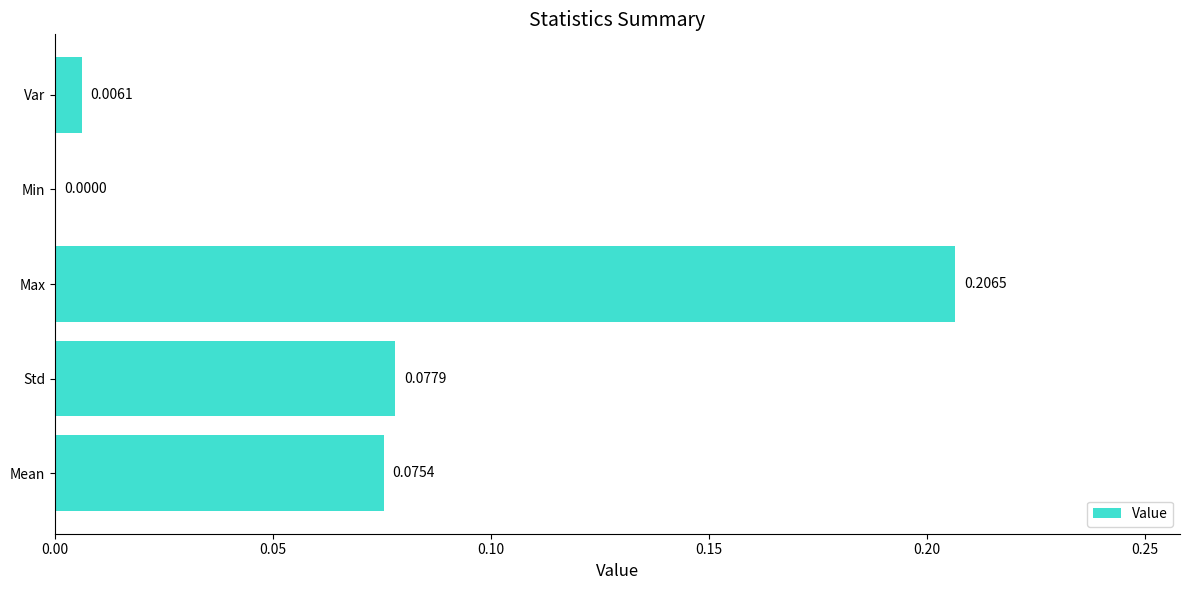

At which label is the value closest to 0?

Min